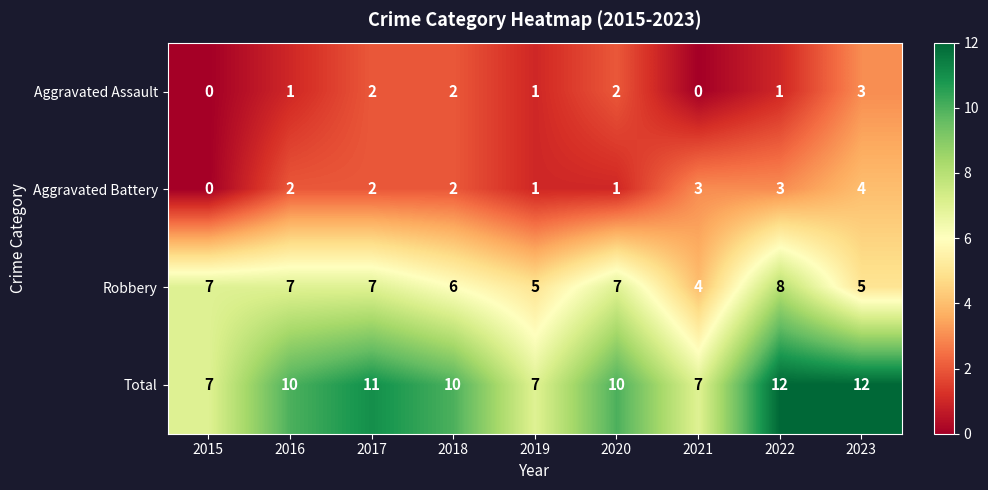

True or false: Total has a value of 11 at 2019.

False